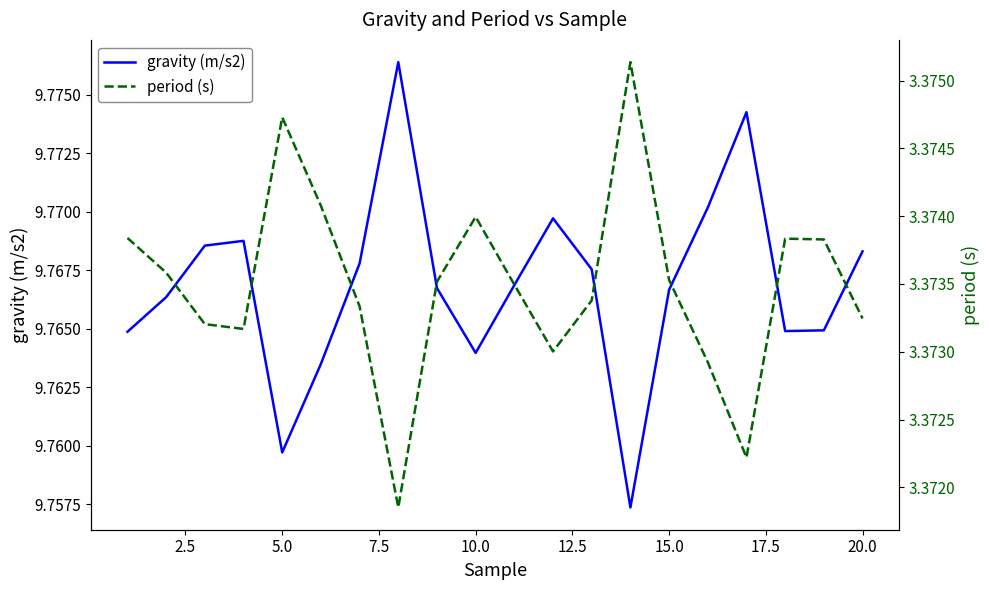

Is it true that gravity (m/s2) equals 4.7 at 0.0?

False